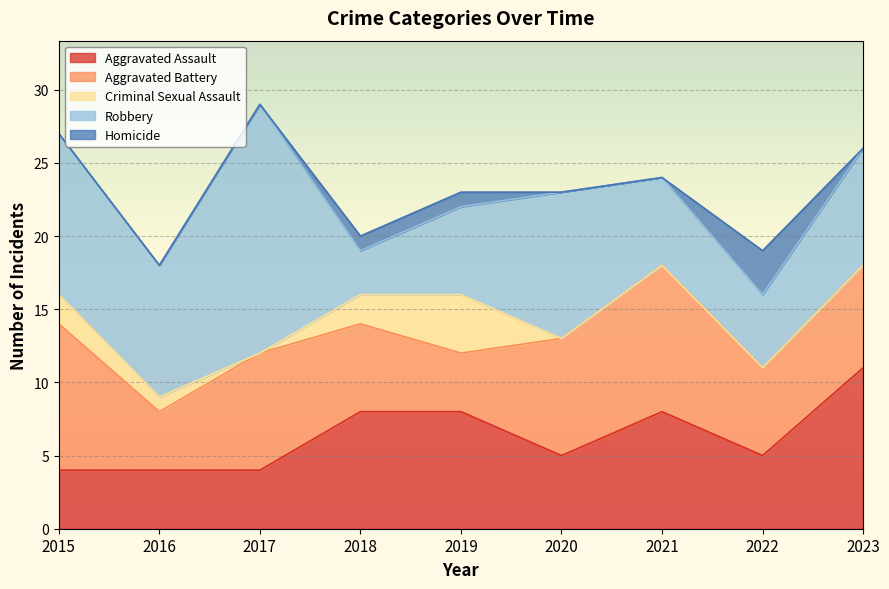

Count the Aggravated Battery values in the range 6 to 8.

5